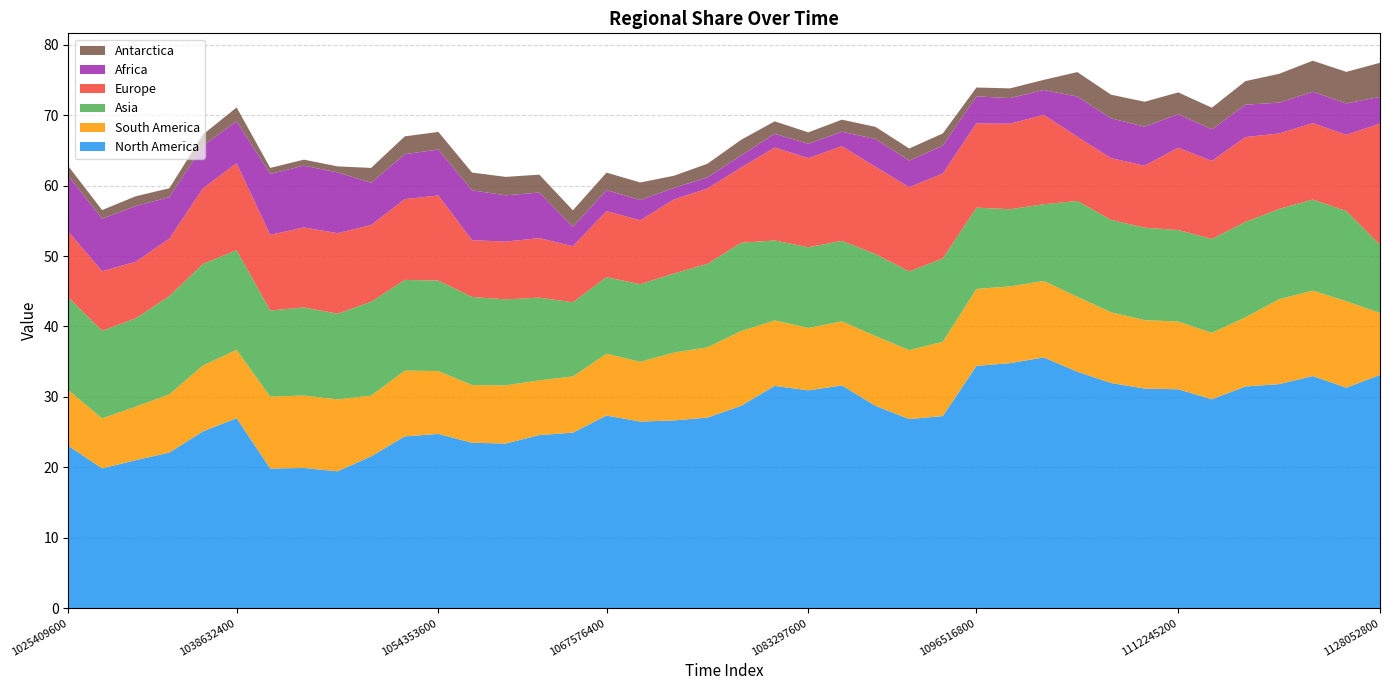

Reading left to right, what are all the values shown in this chart?

North America: 23.0	19.9	21.0	22.1	25.1	27.0	19.8	19.9	19.4	21.6	24.4	24.7	23.5	23.4	24.6	24.9	27.4	26.5	26.7	27.1	28.7	31.6	30.9	31.6	28.7	26.9	27.3	34.4	34.8	35.6	33.6	32.0	31.2	31.1	29.7	31.5	31.8	33.0	31.3	33.1
South America: 7.9	7.1	7.6	8.3	9.4	9.7	10.2	10.3	10.2	8.6	9.3	8.9	8.2	8.3	7.8	8.0	8.8	8.5	9.6	10.0	10.6	9.3	8.9	9.1	9.9	9.8	10.6	10.9	10.9	10.9	10.6	10.0	9.7	9.6	9.4	9.8	12.1	12.1	12.3	8.8
Asia: 13.2	12.5	12.5	13.9	14.4	14.1	12.2	12.5	12.2	13.3	12.9	12.8	12.5	12.2	11.8	10.5	10.9	11.0	11.2	11.9	12.5	11.4	11.5	11.4	11.6	11.2	11.8	11.5	11.0	10.9	13.6	13.1	13.1	13.0	13.3	13.5	12.8	12.9	12.8	9.7
Europe: 9.3	8.5	8.0	8.2	10.7	12.3	10.7	11.4	11.4	10.9	11.5	12.1	8.1	8.2	8.5	8.0	9.4	9.1	10.5	10.7	10.7	13.2	12.7	13.4	12.4	11.9	12.1	12.0	12.1	12.7	9.1	8.8	8.8	11.7	11.1	12.0	10.7	10.8	10.8	17.2
Africa: 7.9	7.5	7.9	5.9	6.1	6.0	8.7	8.8	8.6	6.0	6.4	6.5	7.1	6.6	6.5	2.8	3.0	2.9	1.6	1.6	1.7	2.0	2.0	2.1	3.9	3.8	4.0	3.8	3.6	3.5	5.7	5.7	5.5	4.8	4.5	4.6	4.4	4.5	4.4	3.8
Antarctica: 1.4	1.2	1.4	1.3	1.6	2.0	0.9	0.9	0.8	2.1	2.5	2.5	2.5	2.6	2.5	2.3	2.5	2.5	1.7	1.9	2.2	1.8	1.6	1.7	1.7	1.7	1.7	1.3	1.4	1.4	3.5	3.4	3.5	3.1	3.1	3.3	4.1	4.4	4.5	4.8